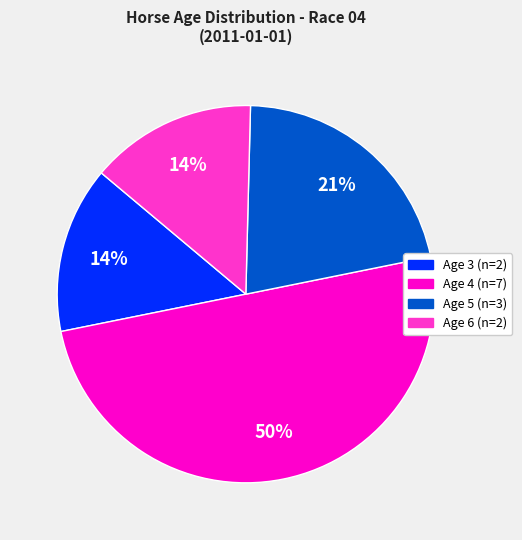

Which category has the biggest portion of the pie?

Age 4